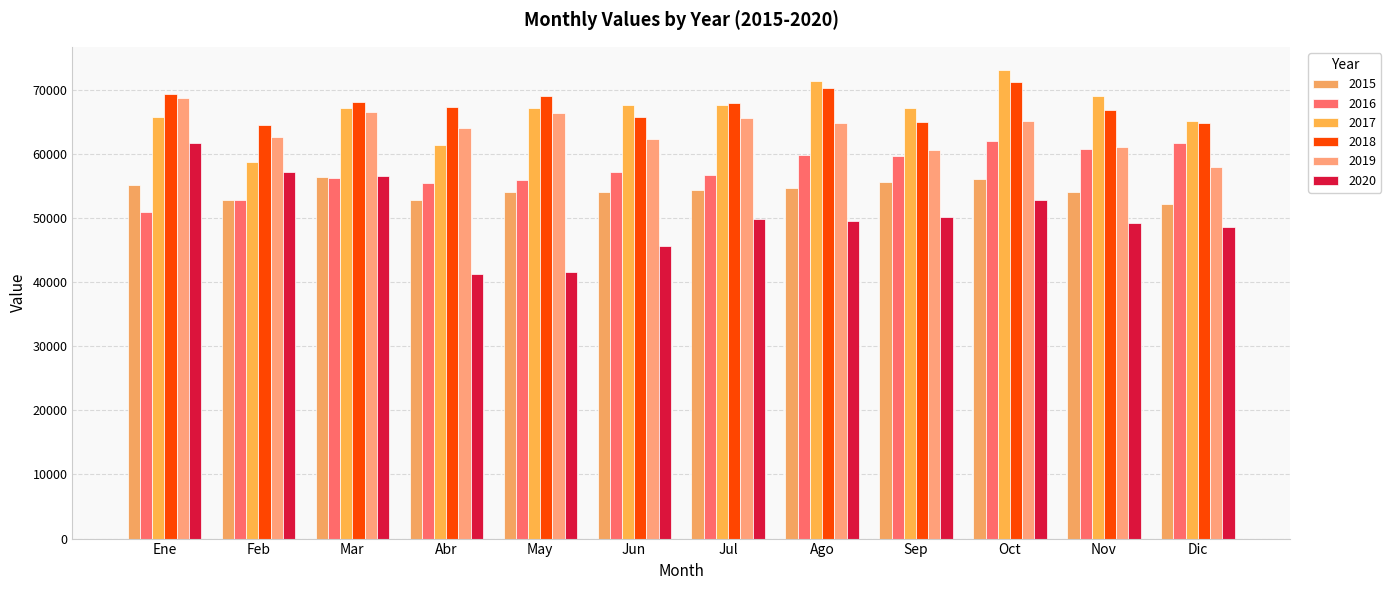

At which category is the sum across all series the highest?

Oct